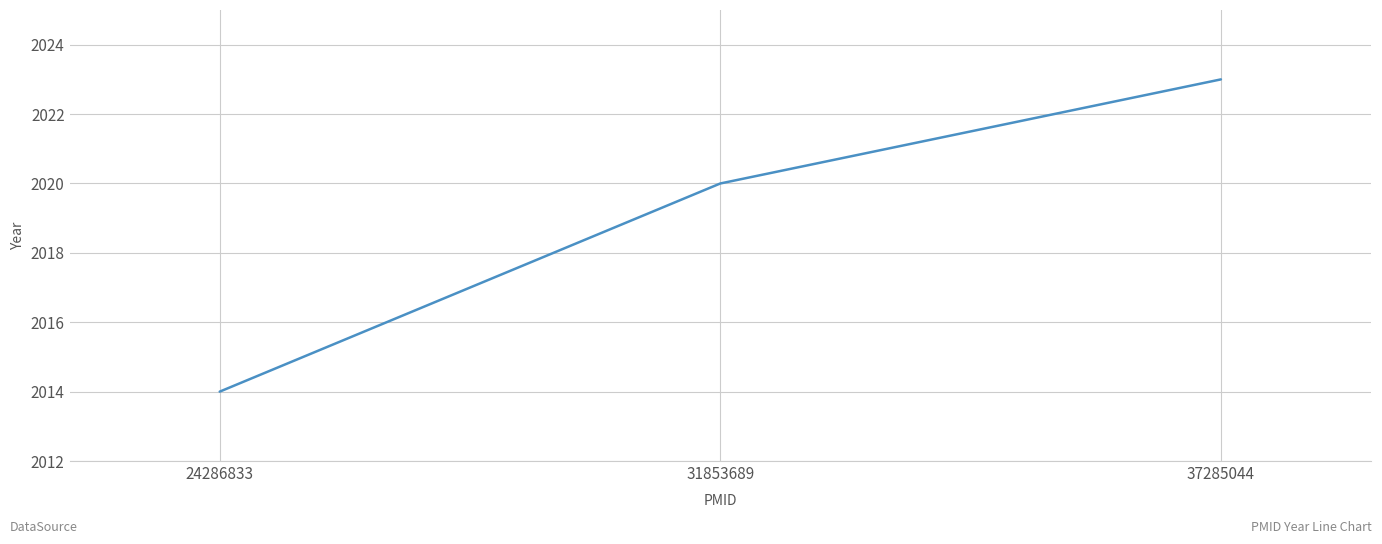

Is it true that the value at 24286833 is 587?

False